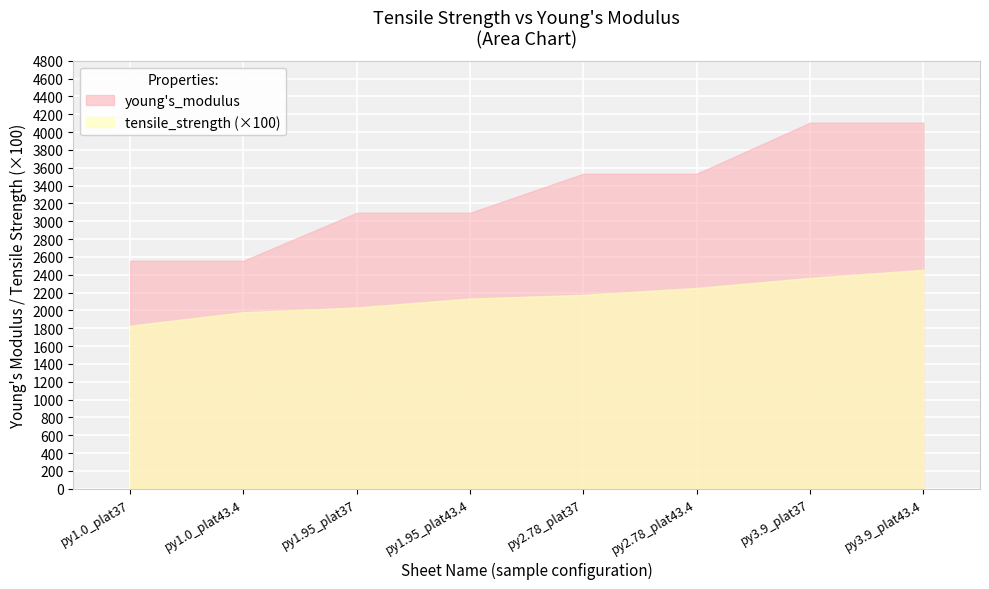

List the series in order of their overall mean, lowest first.

tensile_strength (×100), young's_modulus